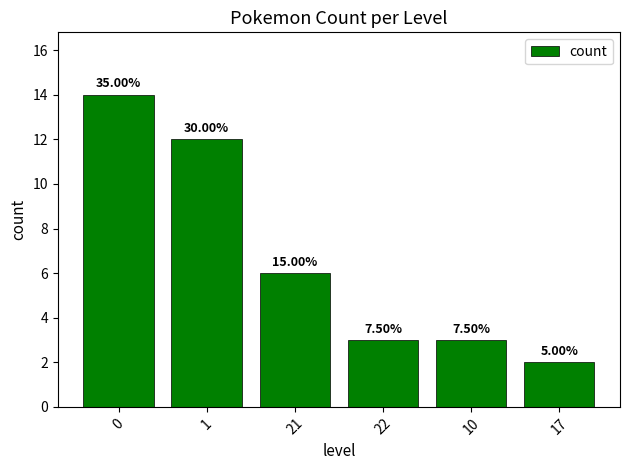

How many bars are there in total?

6